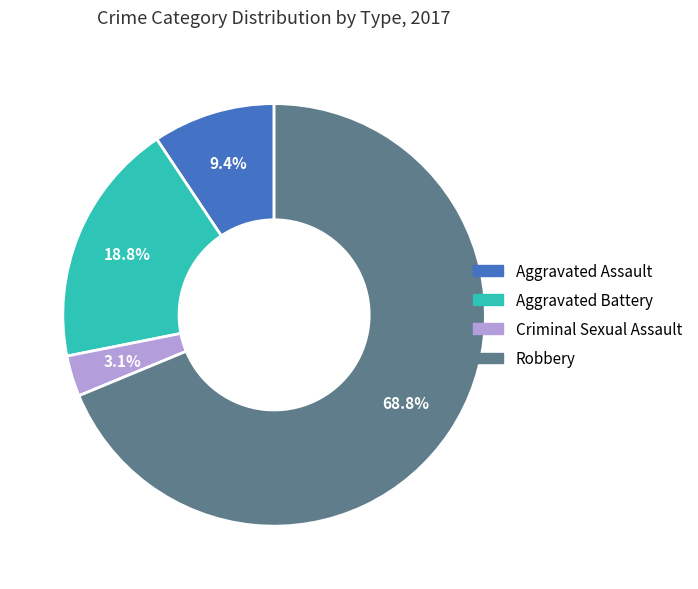

Does Robbery account for over 50% of the chart?

Yes